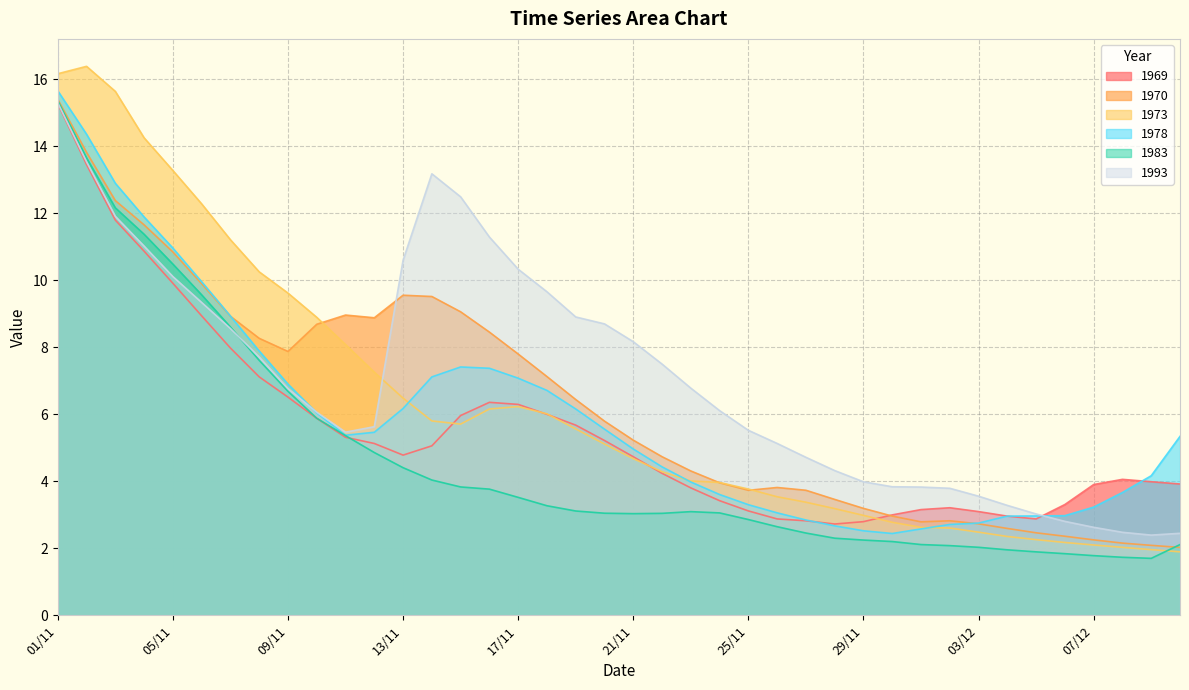

How many lines are shown in the chart?

6